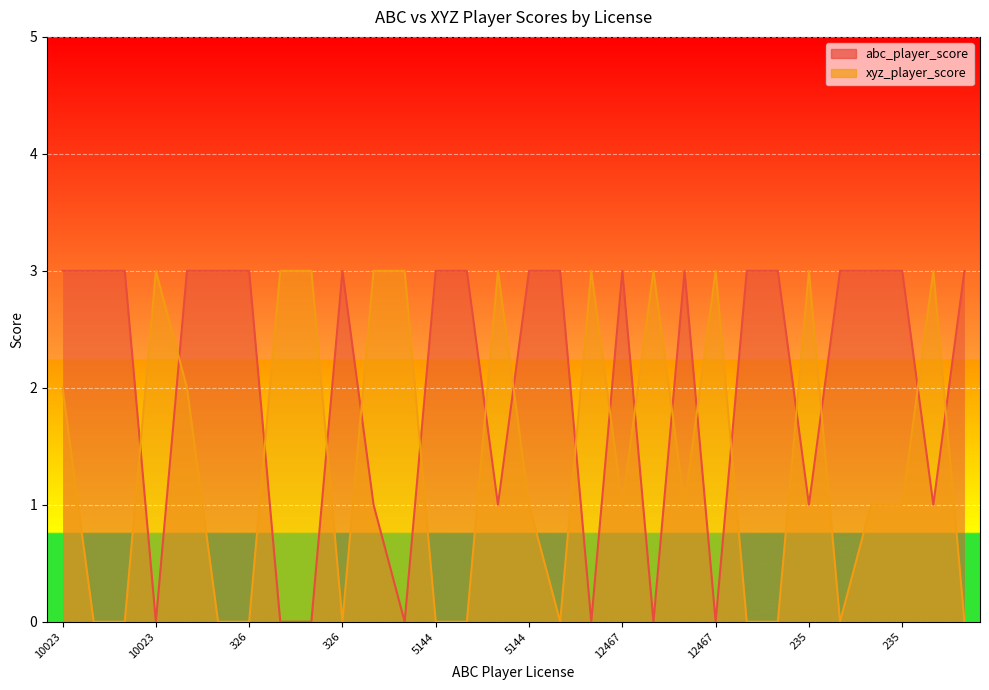

Does the chart display data point markers on the line(s)?

No